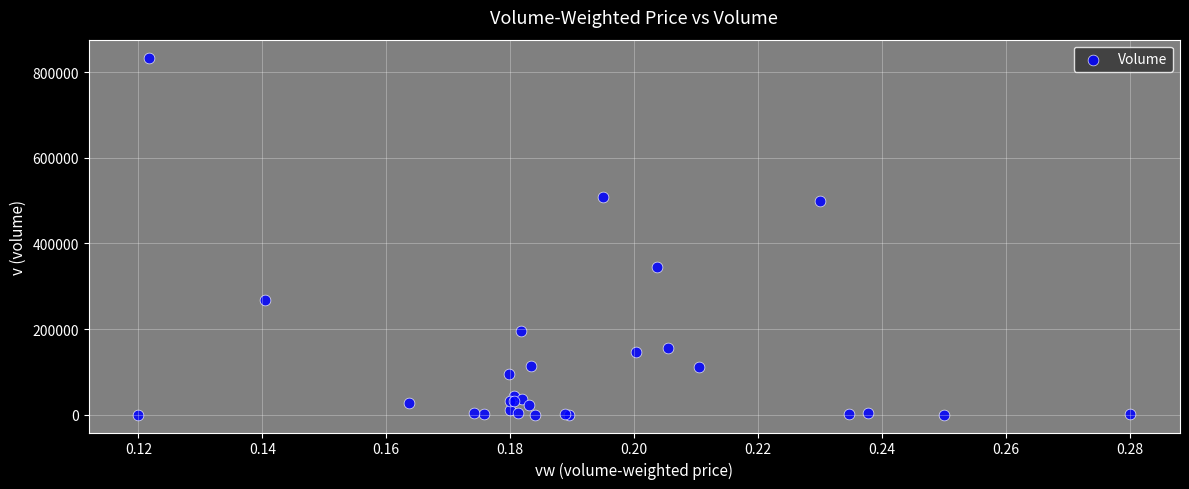

What Y value in the scatter plot is closest to 417100?

345109